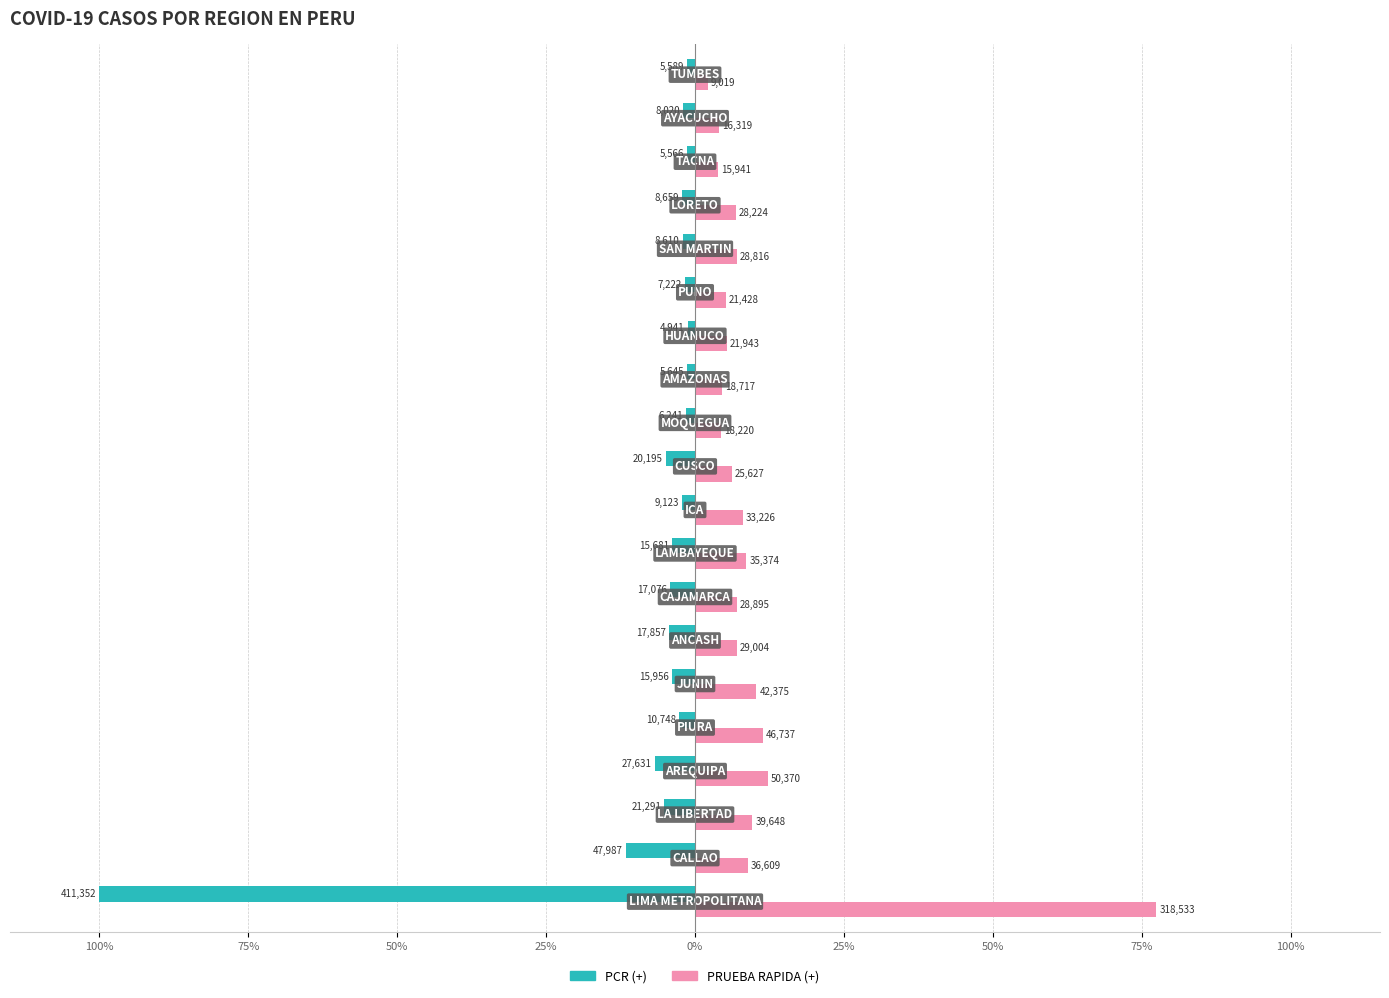

What is the maximum value for PRUEBA RAPIDA (+)?

77.4